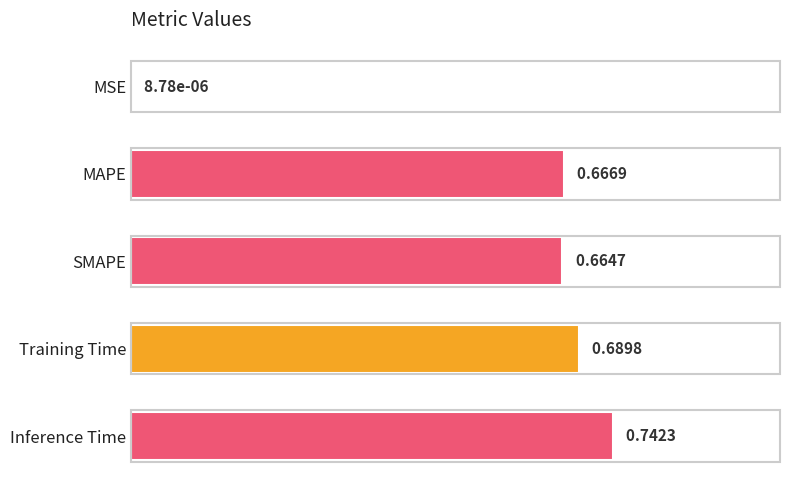

Which label corresponds to the largest value in the chart?

Inference Time